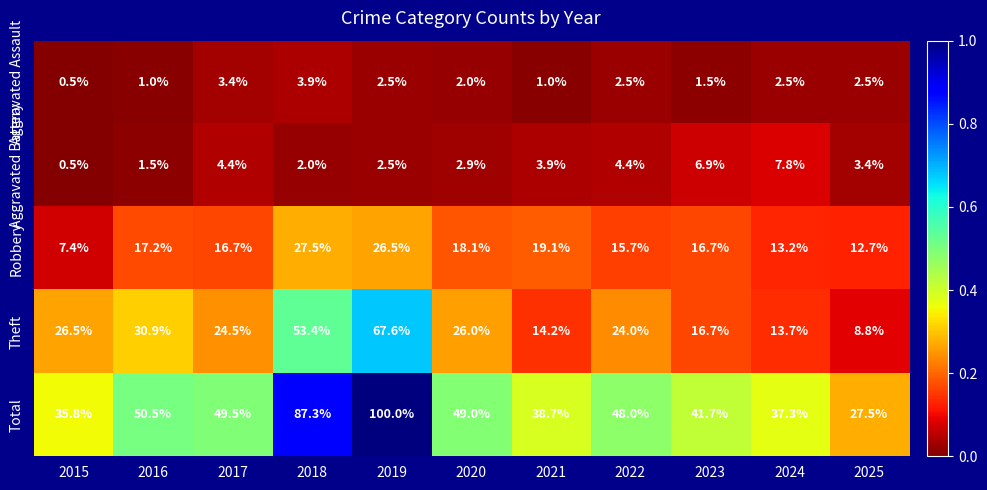

Which series has the largest range (max minus min)?

Total